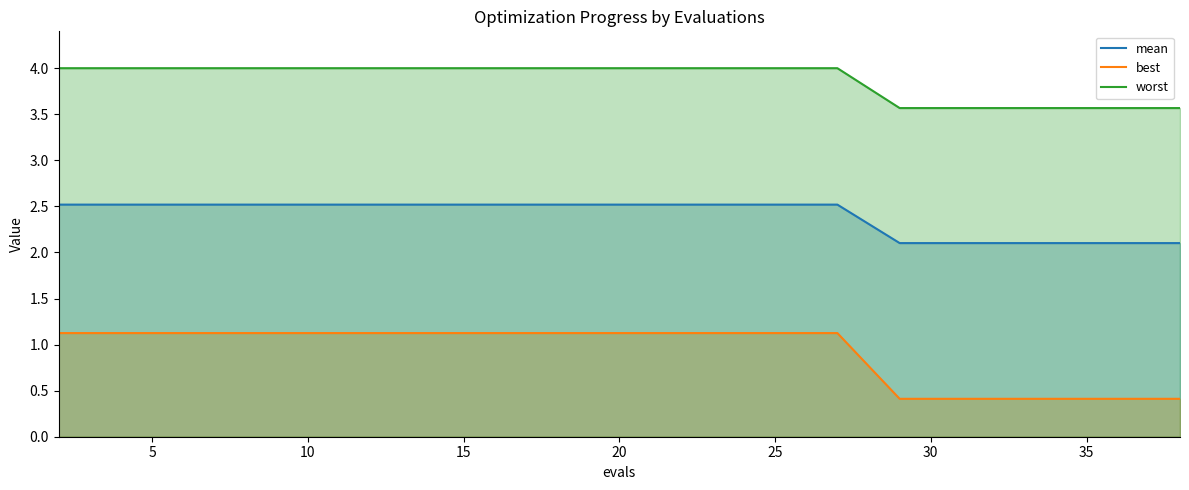

Which series has the largest range (max minus min)?

best